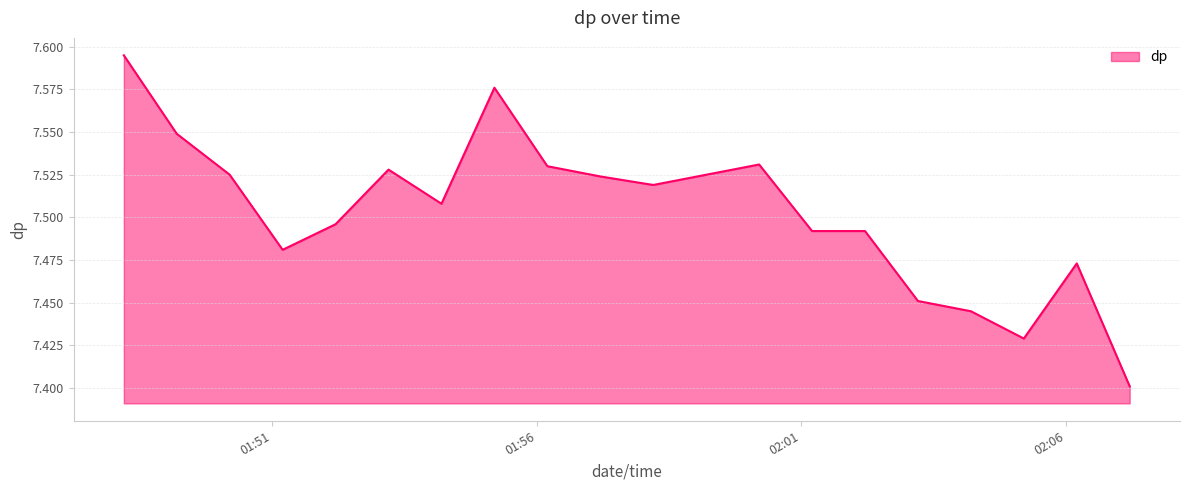

True or false: the data has more than 1 interior local peaks.

True